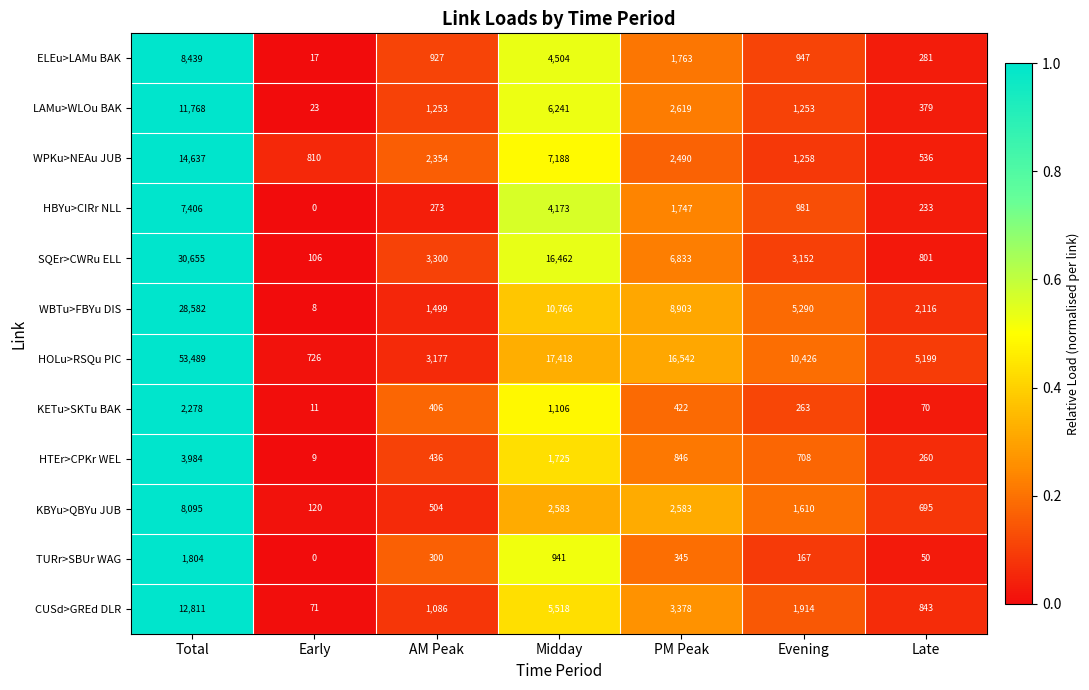

What is the difference between the highest and lowest values at Evening?

10259